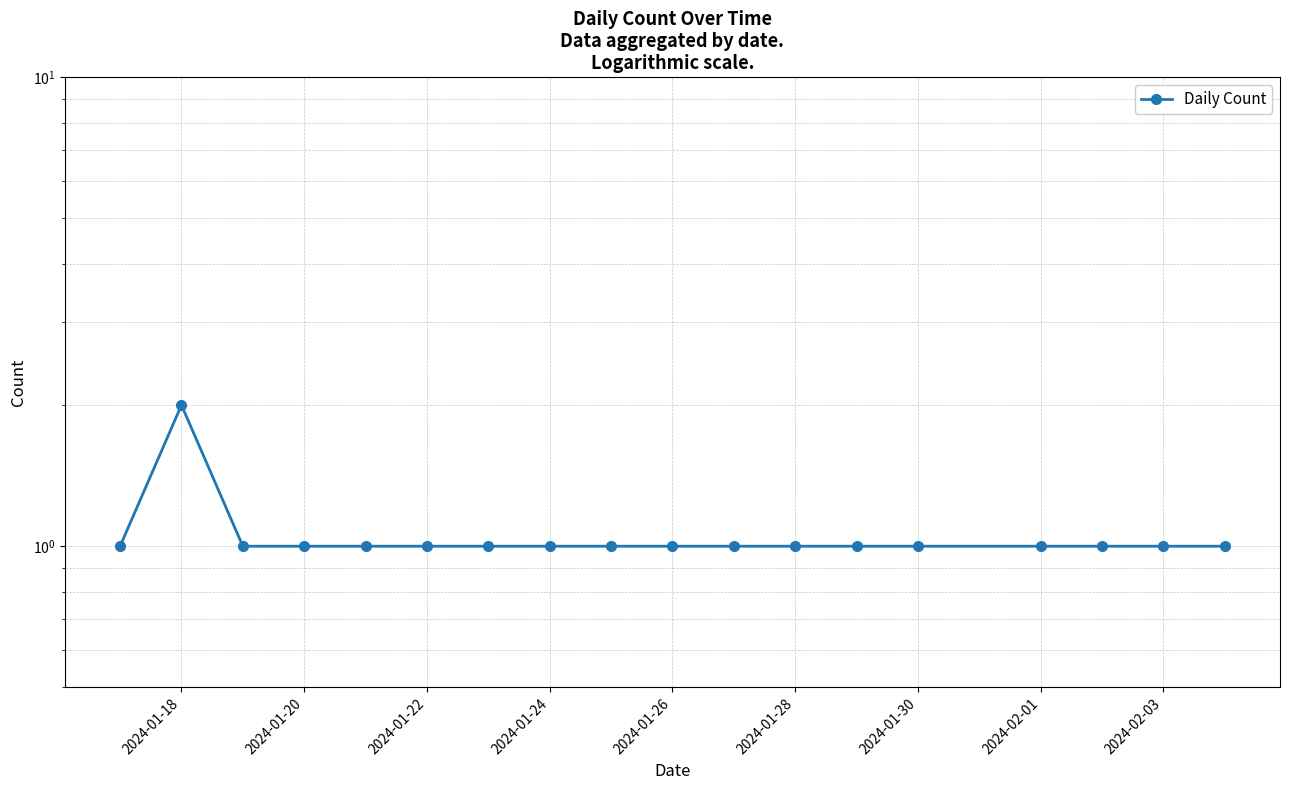

How many interior local peaks (higher than both neighbors) does the data have?

1